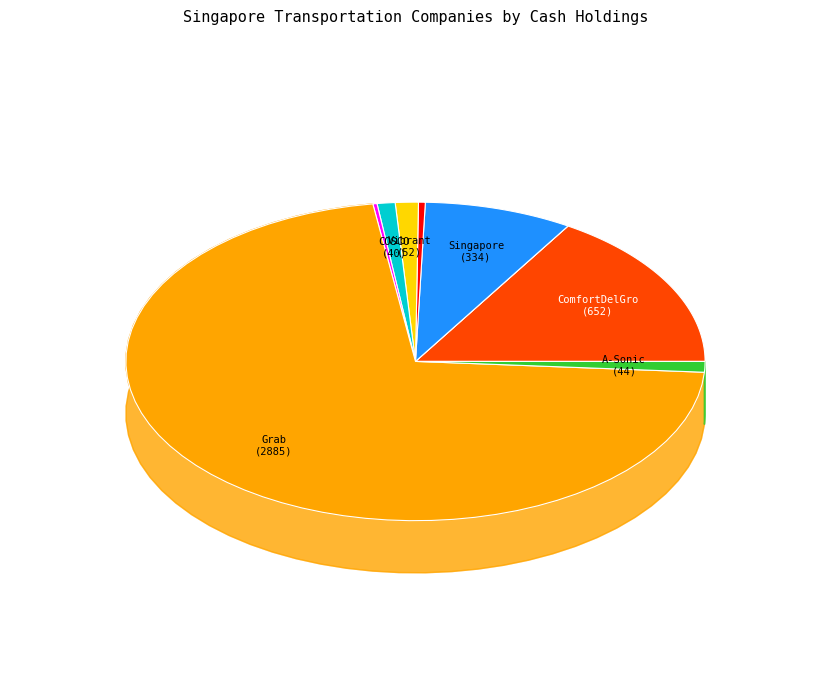

Is Grab Holdings Limited the majority of the pie?

Yes